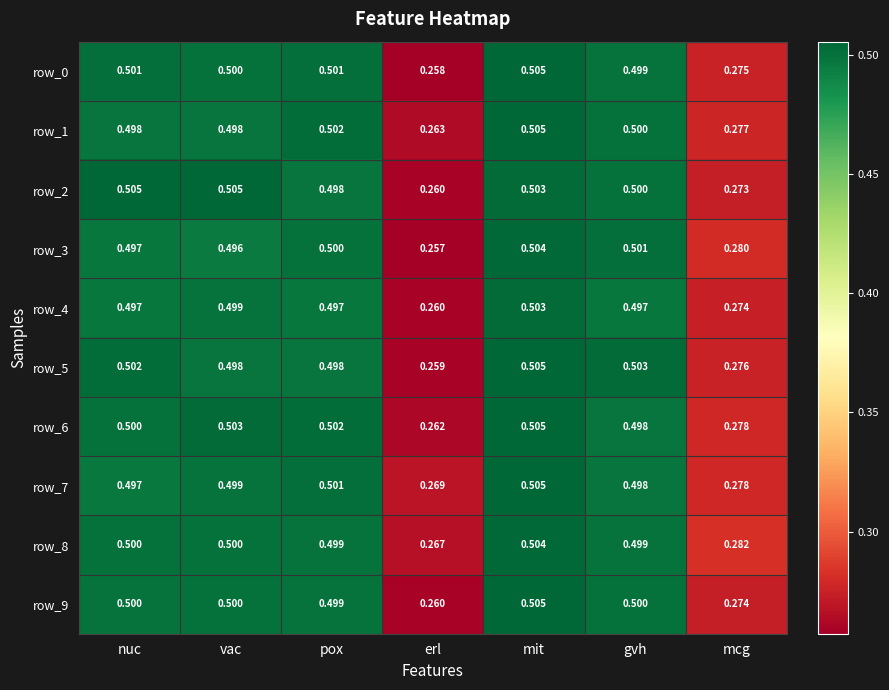

At which label is row_1 closest to 0?

erl